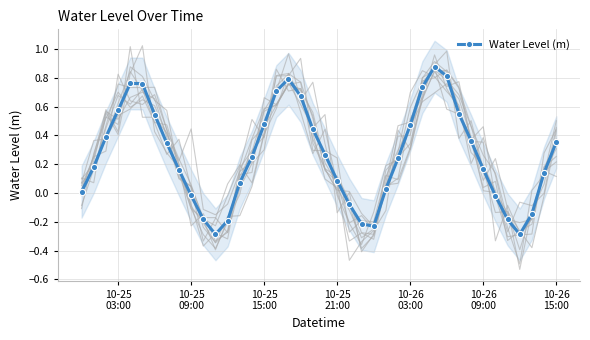

How many lines are shown in the chart?

1